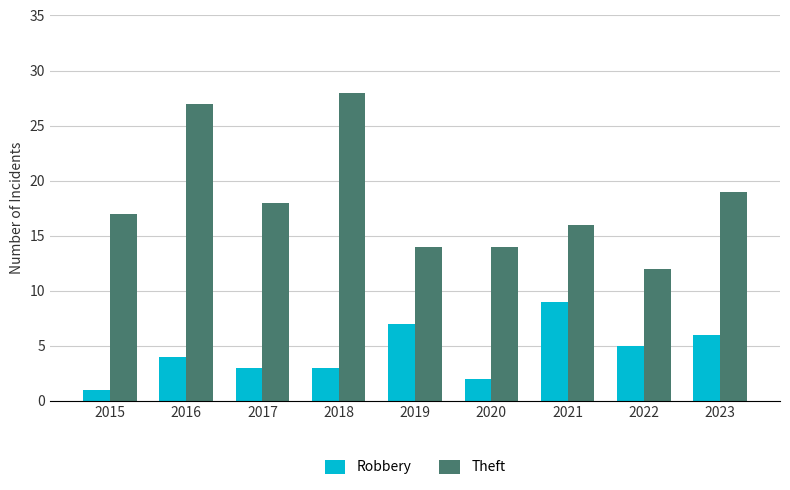

Reading left to right, what are all the values shown in this chart?

Robbery: 2015=1	2016=4	2017=3	2018=3	2019=7	2020=2	2021=9	2022=5	2023=6
Theft: 2015=17	2016=27	2017=18	2018=28	2019=14	2020=14	2021=16	2022=12	2023=19